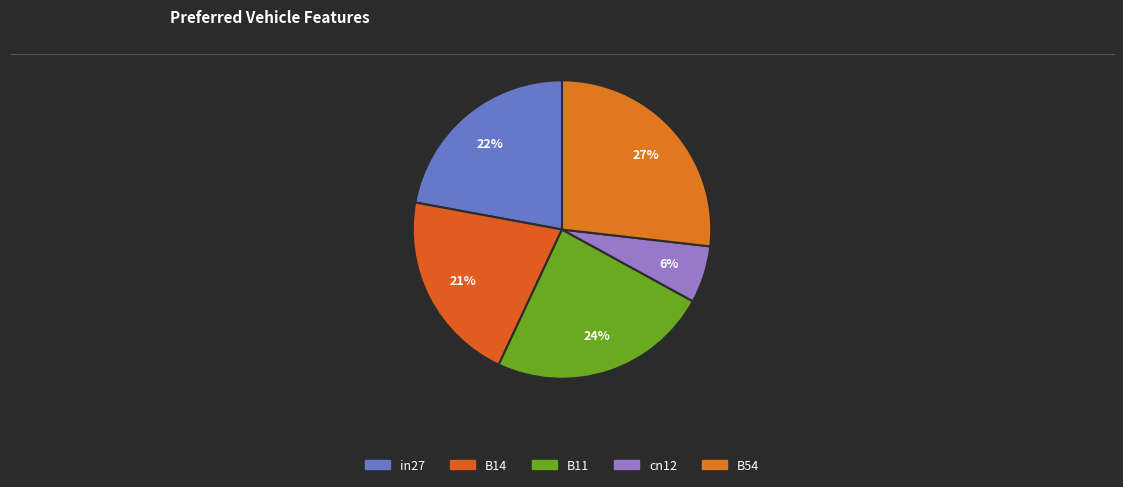

Is there any slice that represents more than half of the pie?

No